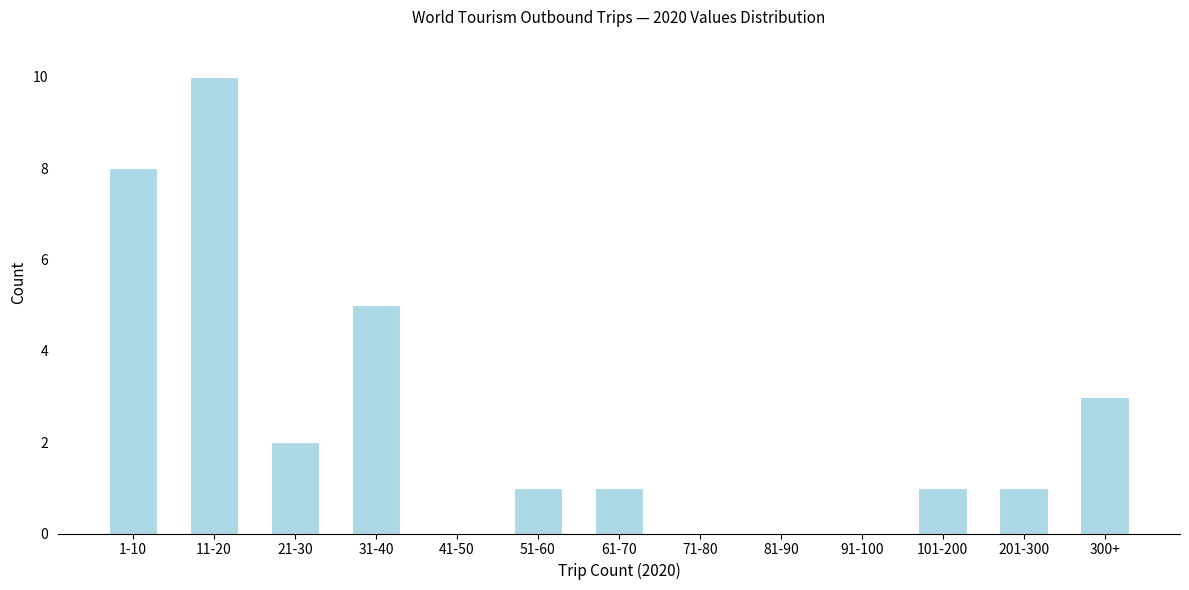

Reading left to right, list all the values displayed in this chart.

1-10=8	11-20=10	21-30=2	31-40=5	41-50=0	51-60=1	61-70=1	71-80=0	81-90=0	91-100=0	101-200=1	201-300=1	300+=3